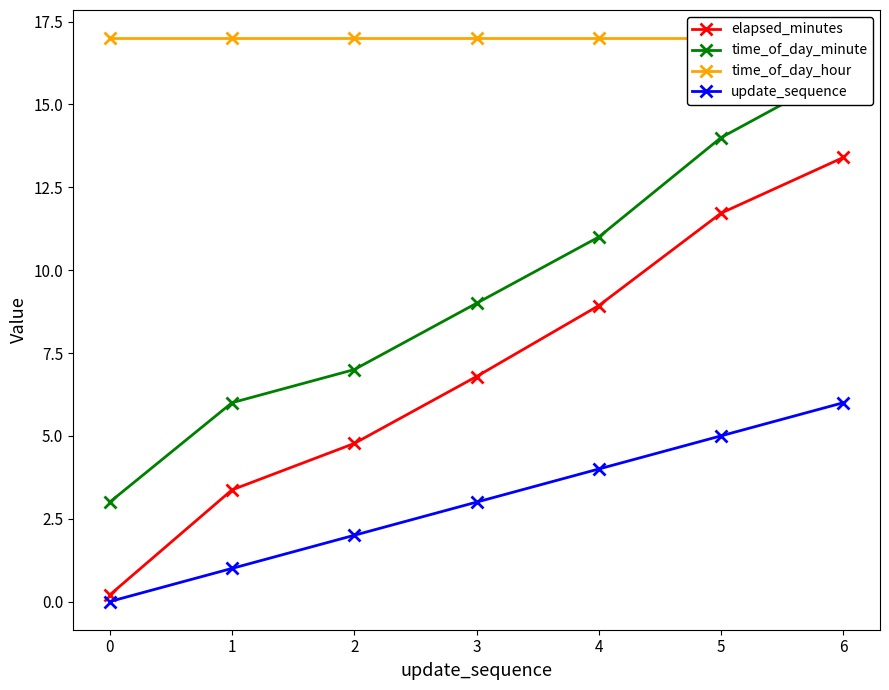

At which category is the sum across all series the highest?

6